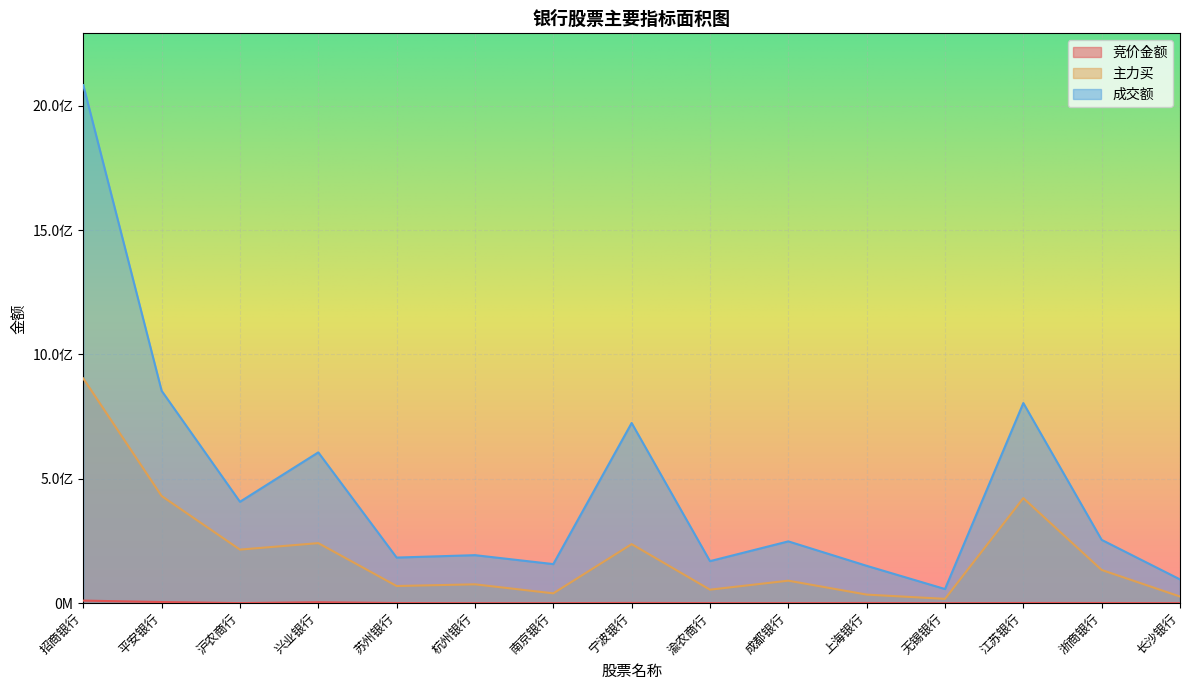

At how many categories does at least one series exceed 6064693?

15